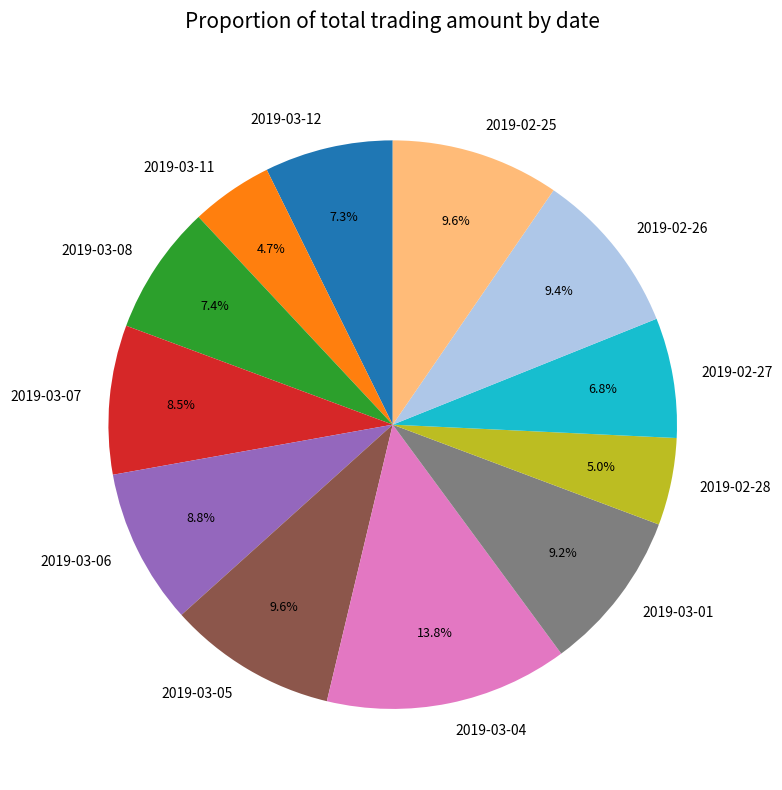

Does 2019-02-27 account for over 50% of the chart?

No